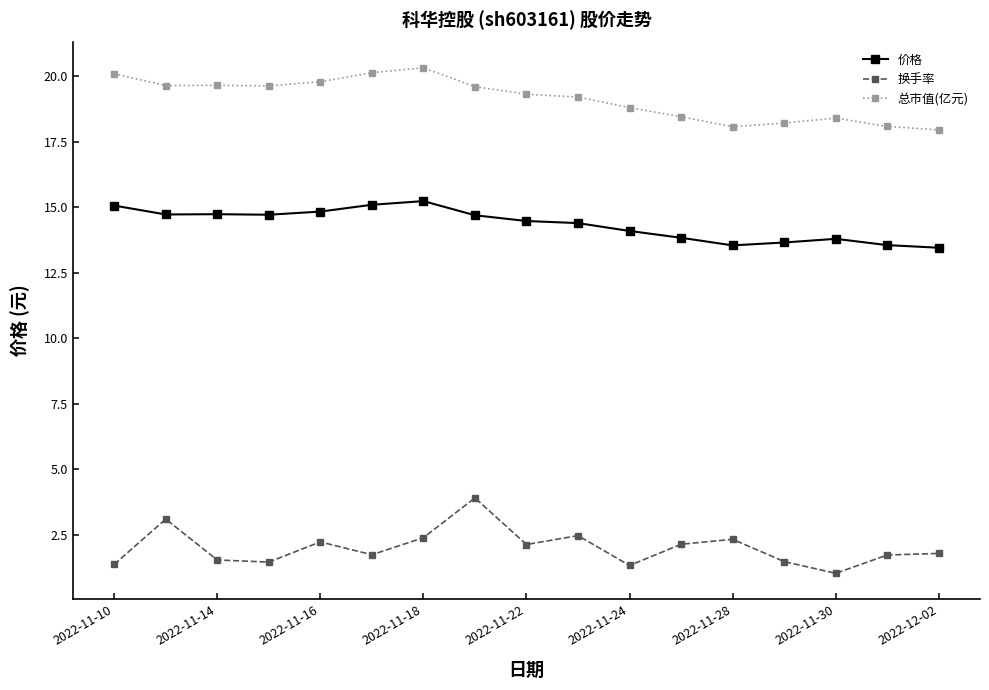

What is the minimum value shown in the chart?

1.0